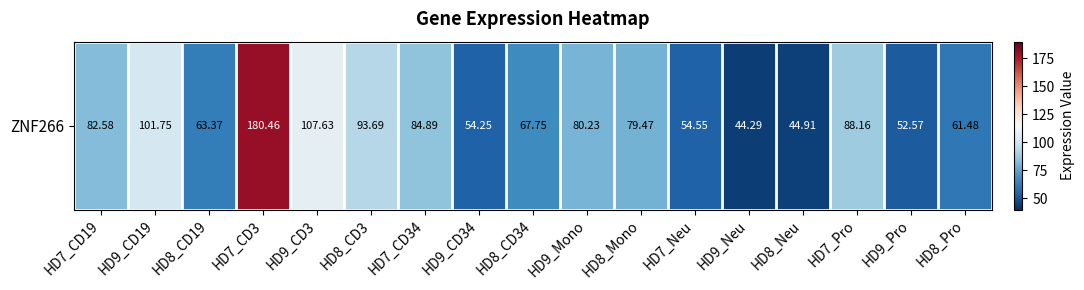

What value does the data have at HD8_Pro?

61.5